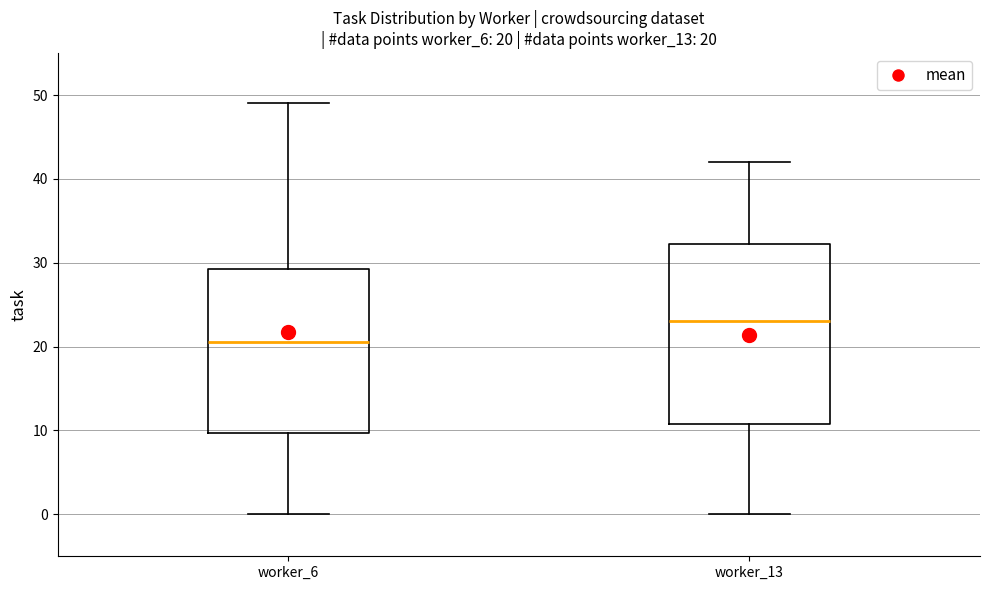

Which box is the tallest, from its lower edge to its upper edge?

worker_13